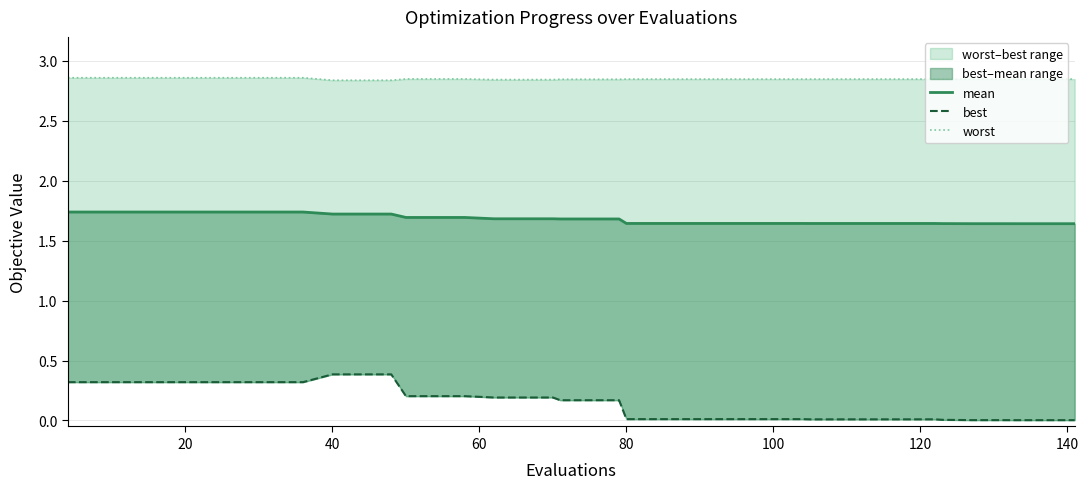

What is the value of the worst point at the 34th from the left?

2.8